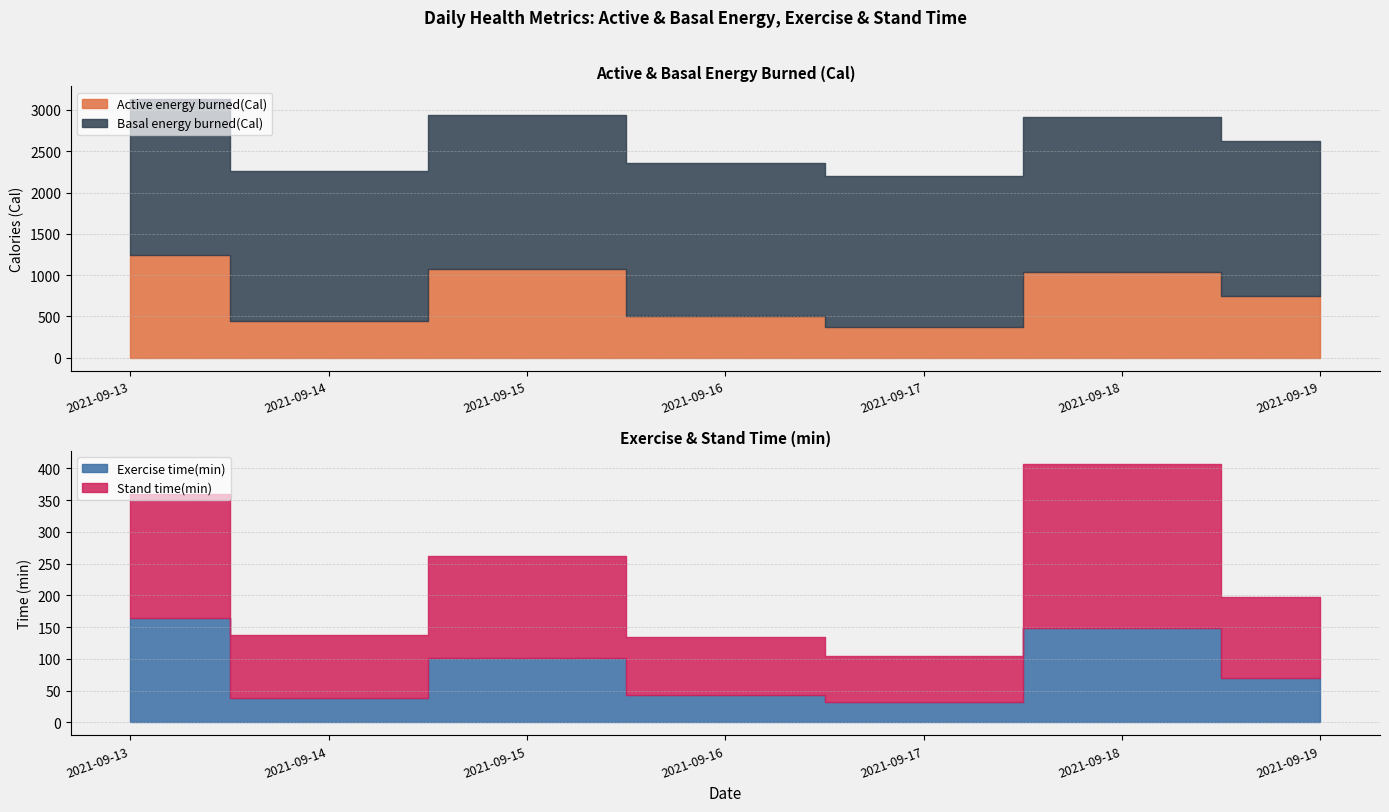

Reading left to right, extract all data points from this chart.

Active energy burned(Cal): 1243.1	442.8	1076.9	510.7	370.4	1036.5	743.8
Basal energy burned(Cal): 1885.8	1822.5	1867.8	1846.2	1828.1	1875.2	1875.8
Exercise time(min): 165.0	38.0	102.0	43.0	32.0	149.0	70.0
Stand time(min): 195.0	100.0	160.0	91.0	72.0	258.0	128.0